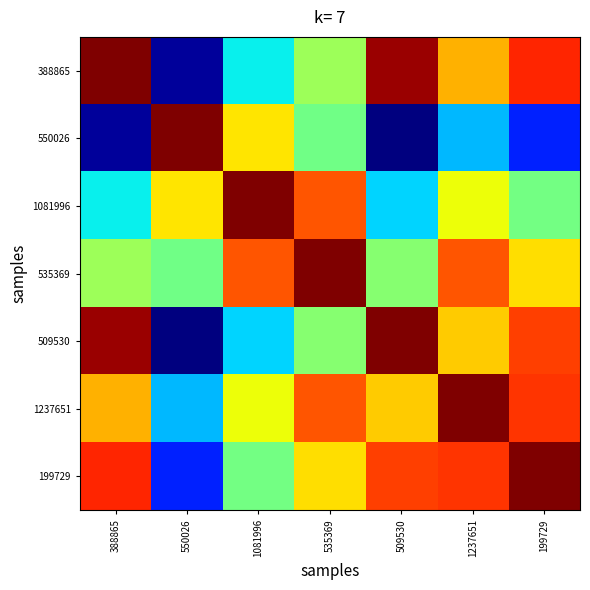

What is the total value across all series at 199729?

4.9